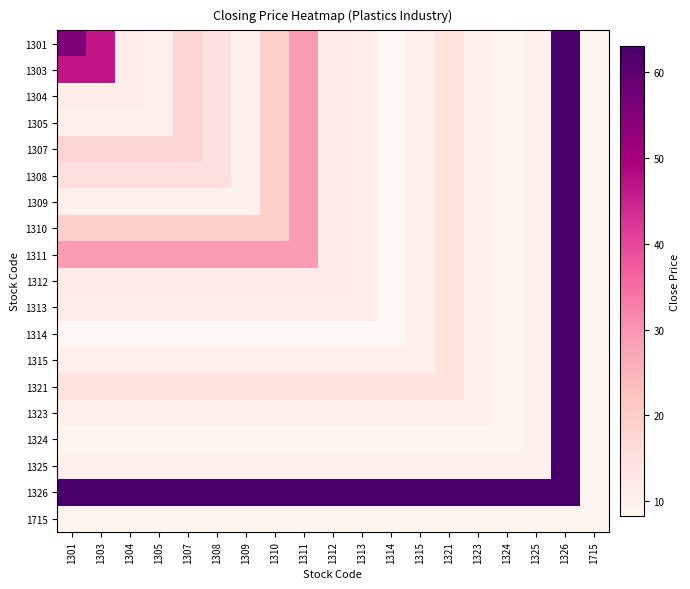

Reading left to right, list all the values displayed in this chart.

1301: 1301=55.4	1303=46.5	1304=11.4	1305=10.4	1307=17.7	1308=15.0	1309=10.1	1310=19.1	1311=29.2	1312=11.8	1313=11.7	1314=8.3	1315=10.5	1321=14.6	1323=10.1	1324=8.9	1325=10.1	1326=63.0	1715=8.8
1303: 1301=46.5	1303=46.5	1304=11.4	1305=10.4	1307=17.7	1308=15.0	1309=10.1	1310=19.1	1311=29.2	1312=11.8	1313=11.7	1314=8.3	1315=10.5	1321=14.6	1323=10.1	1324=8.9	1325=10.1	1326=63.0	1715=8.8
1304: 1301=11.4	1303=11.4	1304=11.4	1305=10.4	1307=17.7	1308=15.0	1309=10.1	1310=19.1	1311=29.2	1312=11.8	1313=11.7	1314=8.3	1315=10.5	1321=14.6	1323=10.1	1324=8.9	1325=10.1	1326=63.0	1715=8.8
1305: 1301=10.4	1303=10.4	1304=10.4	1305=10.4	1307=17.7	1308=15.0	1309=10.1	1310=19.1	1311=29.2	1312=11.8	1313=11.7	1314=8.3	1315=10.5	1321=14.6	1323=10.1	1324=8.9	1325=10.1	1326=63.0	1715=8.8
1307: 1301=17.7	1303=17.7	1304=17.7	1305=17.7	1307=17.7	1308=15.0	1309=10.1	1310=19.1	1311=29.2	1312=11.8	1313=11.7	1314=8.3	1315=10.5	1321=14.6	1323=10.1	1324=8.9	1325=10.1	1326=63.0	1715=8.8
1308: 1301=15.0	1303=15.0	1304=15.0	1305=15.0	1307=15.0	1308=15.0	1309=10.1	1310=19.1	1311=29.2	1312=11.8	1313=11.7	1314=8.3	1315=10.5	1321=14.6	1323=10.1	1324=8.9	1325=10.1	1326=63.0	1715=8.8
1309: 1301=10.1	1303=10.1	1304=10.1	1305=10.1	1307=10.1	1308=10.1	1309=10.1	1310=19.1	1311=29.2	1312=11.8	1313=11.7	1314=8.3	1315=10.5	1321=14.6	1323=10.1	1324=8.9	1325=10.1	1326=63.0	1715=8.8
1310: 1301=19.1	1303=19.1	1304=19.1	1305=19.1	1307=19.1	1308=19.1	1309=19.1	1310=19.1	1311=29.2	1312=11.8	1313=11.7	1314=8.3	1315=10.5	1321=14.6	1323=10.1	1324=8.9	1325=10.1	1326=63.0	1715=8.8
1311: 1301=29.2	1303=29.2	1304=29.2	1305=29.2	1307=29.2	1308=29.2	1309=29.2	1310=29.2	1311=29.2	1312=11.8	1313=11.7	1314=8.3	1315=10.5	1321=14.6	1323=10.1	1324=8.9	1325=10.1	1326=63.0	1715=8.8
1312: 1301=11.8	1303=11.8	1304=11.8	1305=11.8	1307=11.8	1308=11.8	1309=11.8	1310=11.8	1311=11.8	1312=11.8	1313=11.7	1314=8.3	1315=10.5	1321=14.6	1323=10.1	1324=8.9	1325=10.1	1326=63.0	1715=8.8
1313: 1301=11.7	1303=11.7	1304=11.7	1305=11.7	1307=11.7	1308=11.7	1309=11.7	1310=11.7	1311=11.7	1312=11.7	1313=11.7	1314=8.3	1315=10.5	1321=14.6	1323=10.1	1324=8.9	1325=10.1	1326=63.0	1715=8.8
1314: 1301=8.3	1303=8.3	1304=8.3	1305=8.3	1307=8.3	1308=8.3	1309=8.3	1310=8.3	1311=8.3	1312=8.3	1313=8.3	1314=8.3	1315=10.5	1321=14.6	1323=10.1	1324=8.9	1325=10.1	1326=63.0	1715=8.8
1315: 1301=10.5	1303=10.5	1304=10.5	1305=10.5	1307=10.5	1308=10.5	1309=10.5	1310=10.5	1311=10.5	1312=10.5	1313=10.5	1314=10.5	1315=10.5	1321=14.6	1323=10.1	1324=8.9	1325=10.1	1326=63.0	1715=8.8
1321: 1301=14.6	1303=14.6	1304=14.6	1305=14.6	1307=14.6	1308=14.6	1309=14.6	1310=14.6	1311=14.6	1312=14.6	1313=14.6	1314=14.6	1315=14.6	1321=14.6	1323=10.1	1324=8.9	1325=10.1	1326=63.0	1715=8.8
1323: 1301=10.1	1303=10.1	1304=10.1	1305=10.1	1307=10.1	1308=10.1	1309=10.1	1310=10.1	1311=10.1	1312=10.1	1313=10.1	1314=10.1	1315=10.1	1321=10.1	1323=10.1	1324=8.9	1325=10.1	1326=63.0	1715=8.8
1324: 1301=8.9	1303=8.9	1304=8.9	1305=8.9	1307=8.9	1308=8.9	1309=8.9	1310=8.9	1311=8.9	1312=8.9	1313=8.9	1314=8.9	1315=8.9	1321=8.9	1323=8.9	1324=8.9	1325=10.1	1326=63.0	1715=8.8
1325: 1301=10.1	1303=10.1	1304=10.1	1305=10.1	1307=10.1	1308=10.1	1309=10.1	1310=10.1	1311=10.1	1312=10.1	1313=10.1	1314=10.1	1315=10.1	1321=10.1	1323=10.1	1324=10.1	1325=10.1	1326=63.0	1715=8.8
1326: 1301=63.0	1303=63.0	1304=63.0	1305=63.0	1307=63.0	1308=63.0	1309=63.0	1310=63.0	1311=63.0	1312=63.0	1313=63.0	1314=63.0	1315=63.0	1321=63.0	1323=63.0	1324=63.0	1325=63.0	1326=63.0	1715=8.8
1715: 1301=8.8	1303=8.8	1304=8.8	1305=8.8	1307=8.8	1308=8.8	1309=8.8	1310=8.8	1311=8.8	1312=8.8	1313=8.8	1314=8.8	1315=8.8	1321=8.8	1323=8.8	1324=8.8	1325=8.8	1326=8.8	1715=8.8